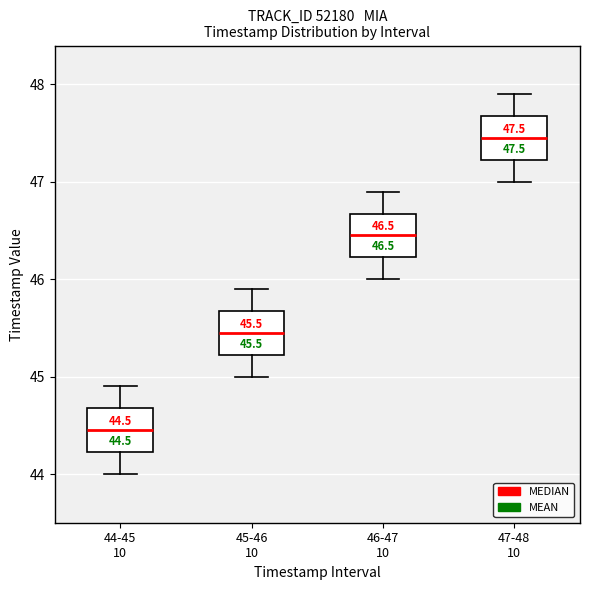

Which box's median line is the lowest?

44-45 10